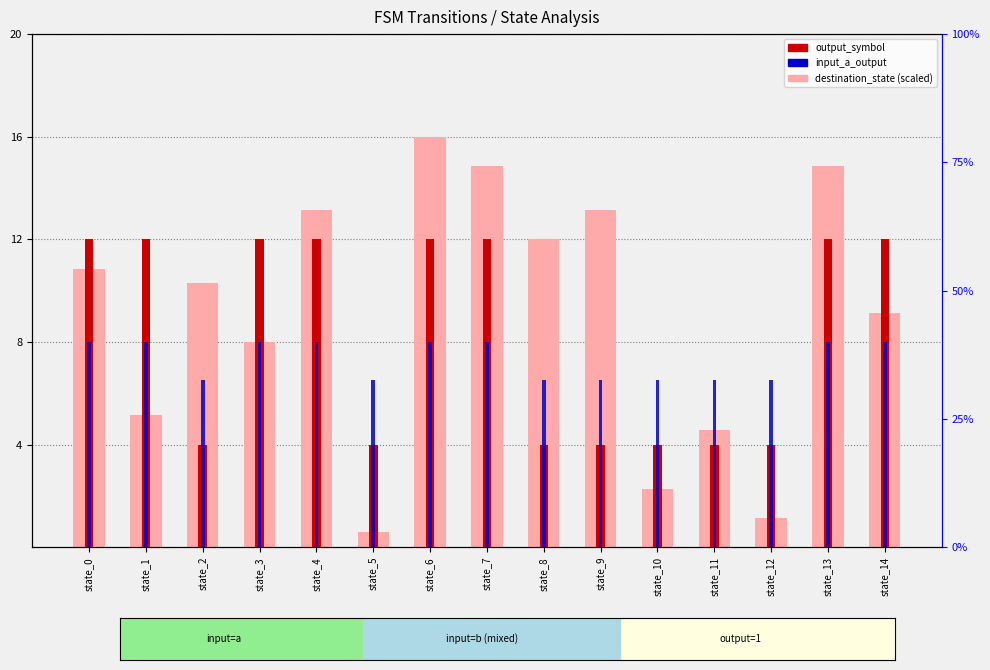

What is the value of the destination_state (scaled) bar at the 5th from the left?

13.1